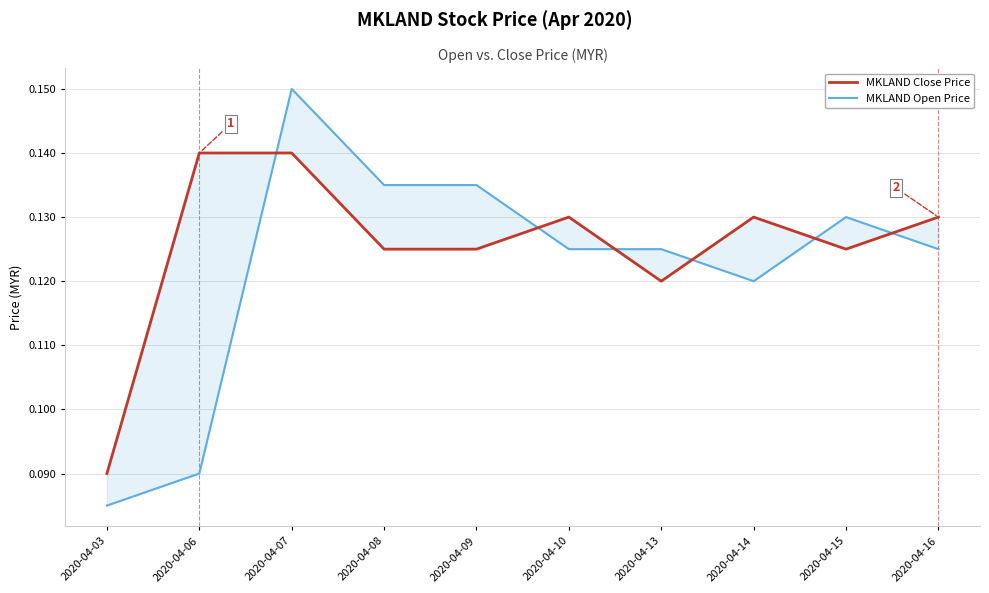

Which category has the highest value across all series?

2020-04-07